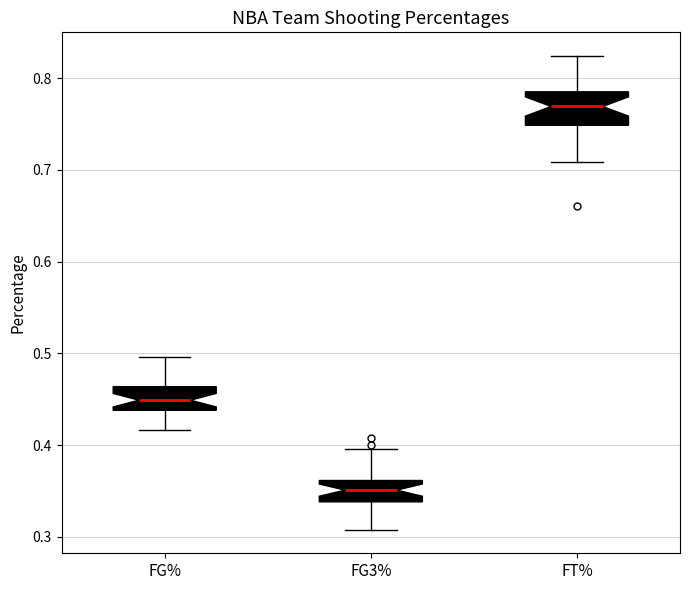

Reading left to right, transcribe this box plot: for each box, give where its median line is, the range the box spans, and where its two whiskers end, as read against the y-axis. The values are not printed on the chart, so give them approximately, as read against the axis.

FG%: median 0.45, box 0.44 to 0.46, whiskers 0.42 to 0.50
FG3%: median 0.35, box 0.34 to 0.36, whiskers 0.31 to 0.40
FT%: median 0.77, box 0.75 to 0.79, whiskers 0.71 to 0.82